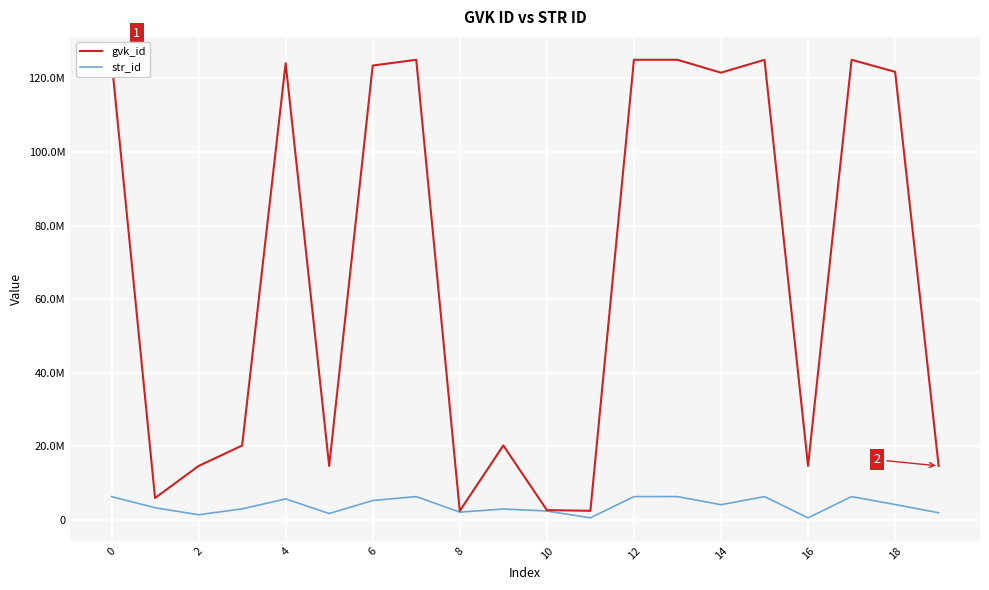

Does the chart display data point markers on the line(s)?

No